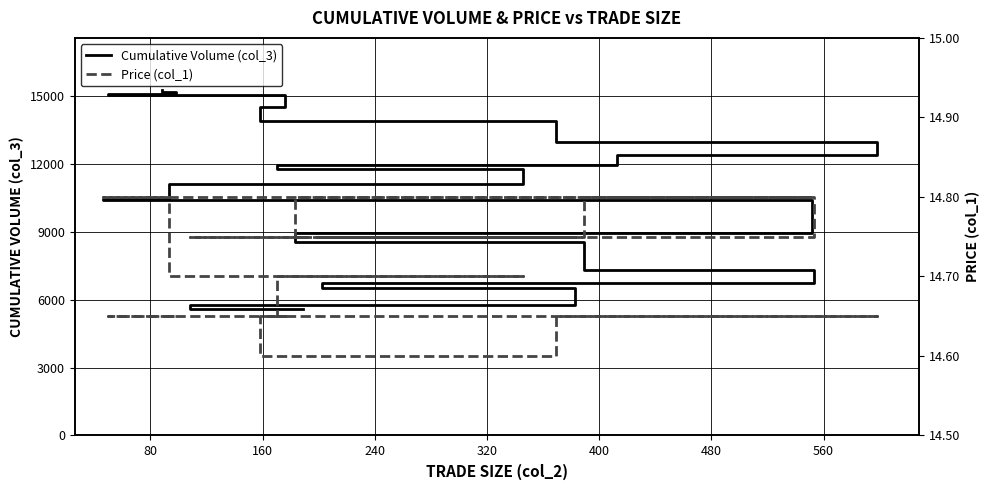

Where is the first local minimum for Price (col_1)?

400